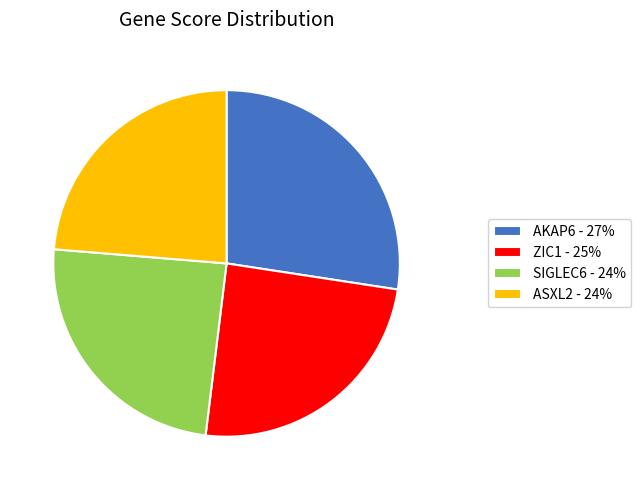

Is the sum of ZIC1 and ASXL2 greater than half?

No